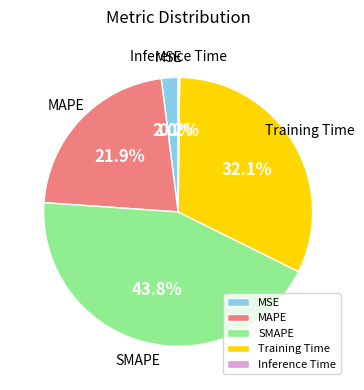

What percentage is NOT represented by SMAPE?

56.2%